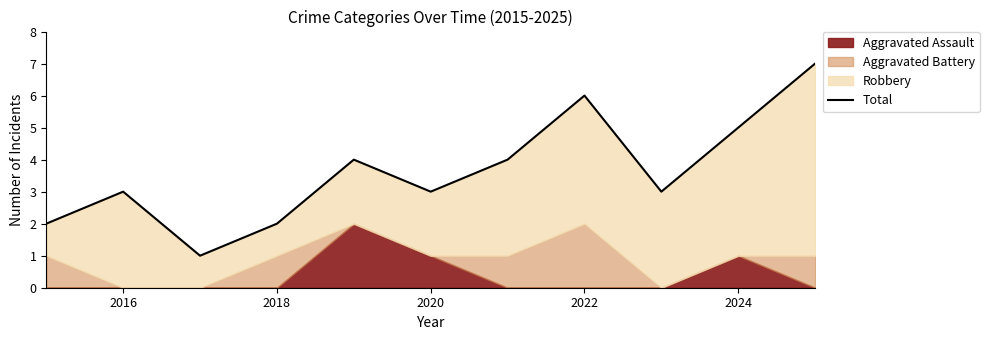

How many interior local peaks (higher than both neighbors) does the data have?

3